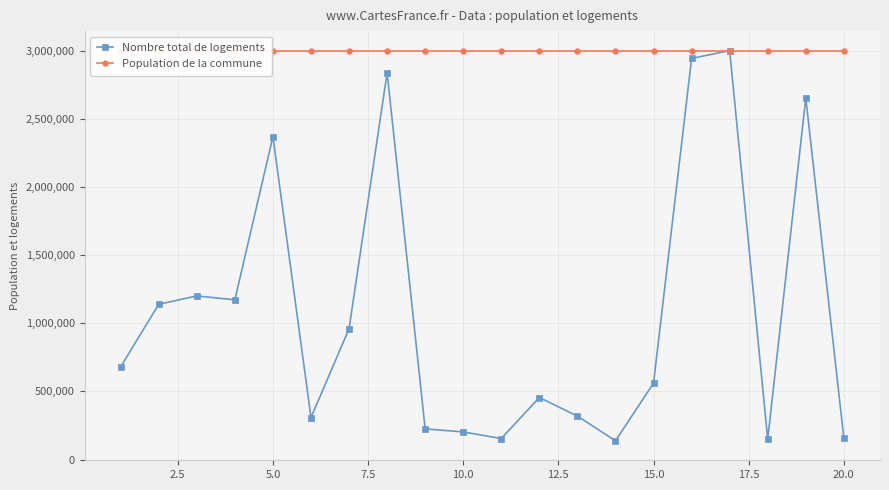

What is the total value across all series at 17.5?

5838237